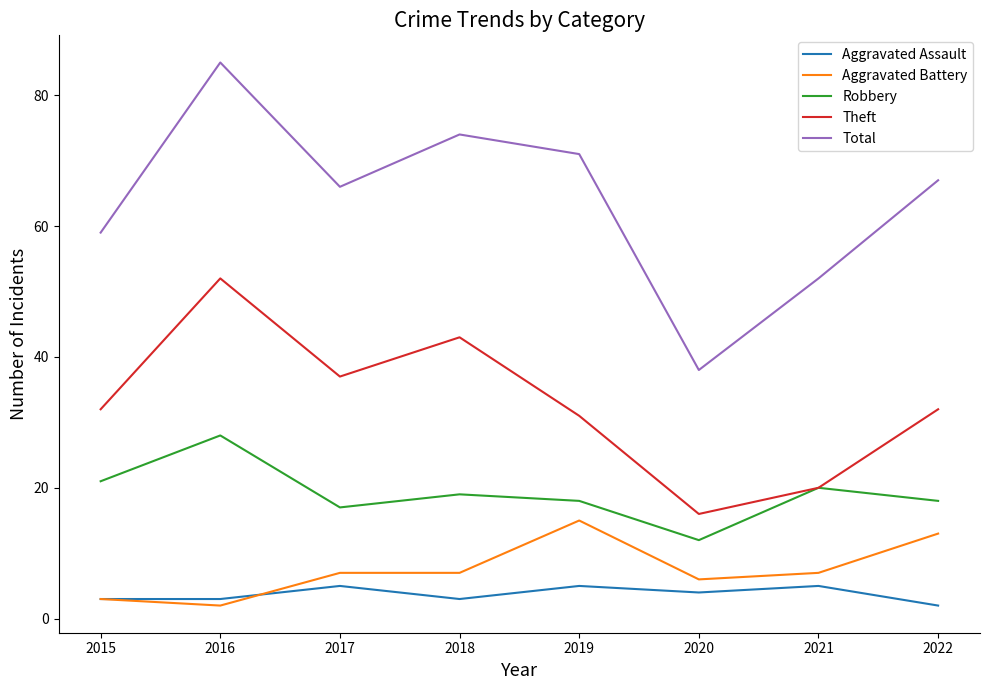

Rank the categories by Total value from highest to lowest.

2016, 2018, 2019, 2022, 2017, 2015, 2021, 2020